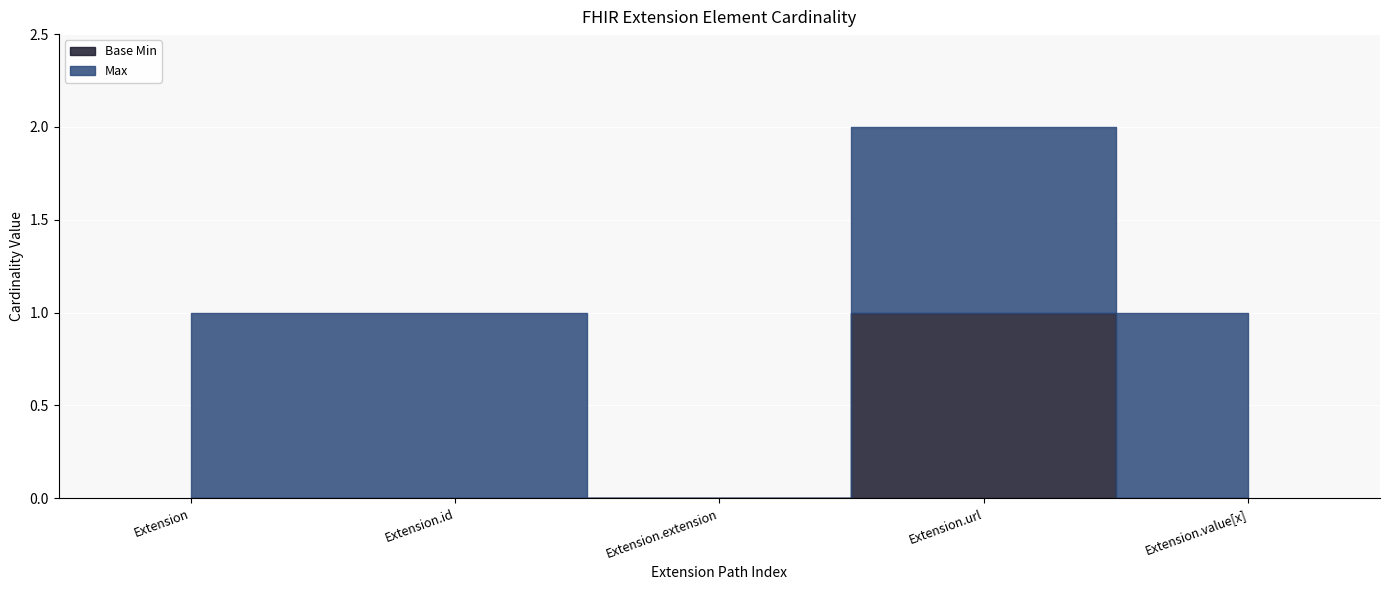

The value of Max at Extension.extension is -1. True or false?

False